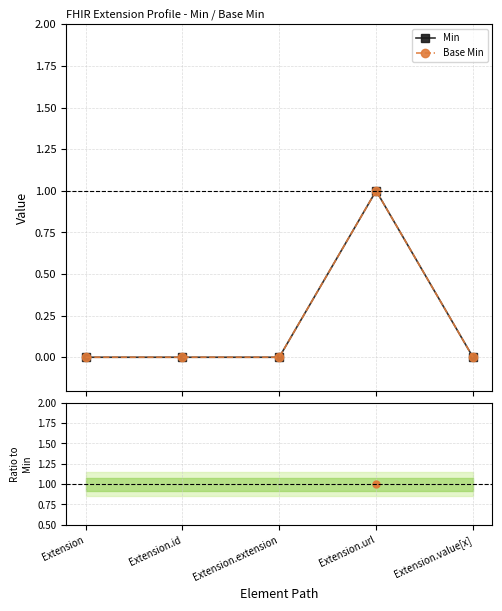

True or false: Base Min has more than 2 points higher than both neighbors.

False